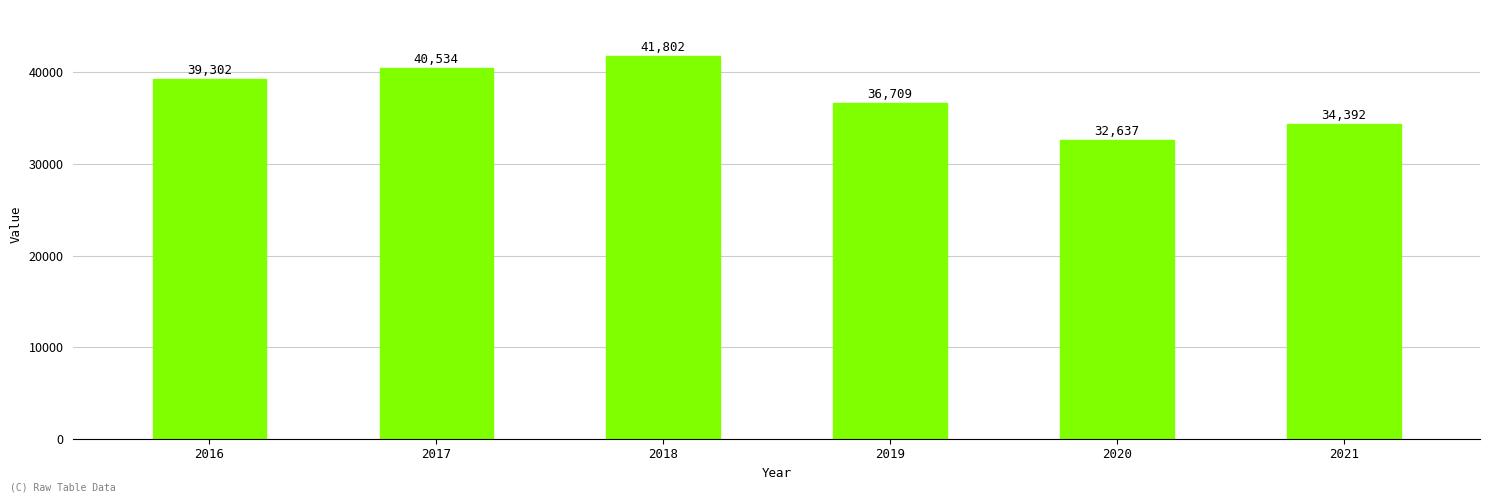

The chart shows a value of 32637 at 2020. True or false?

True